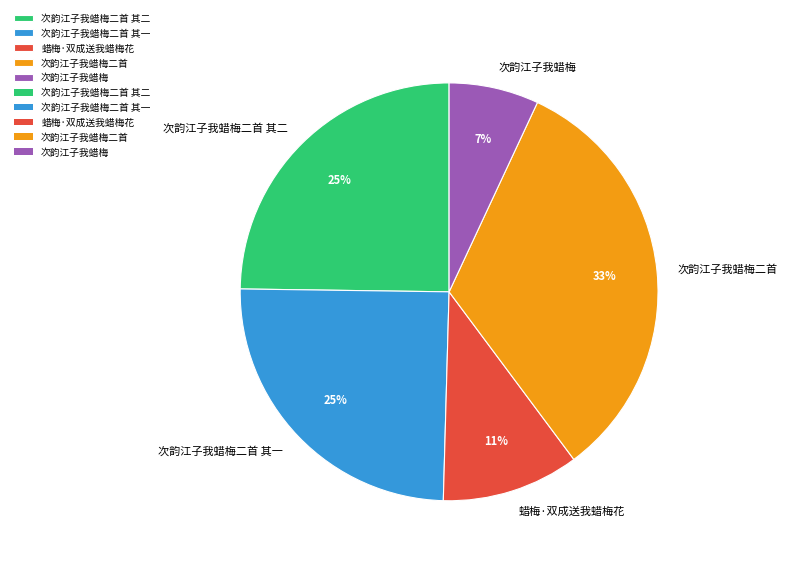

Between 蜡梅·双成送我蜡梅花 and 次韵江子我蜡梅, which is larger?

蜡梅·双成送我蜡梅花